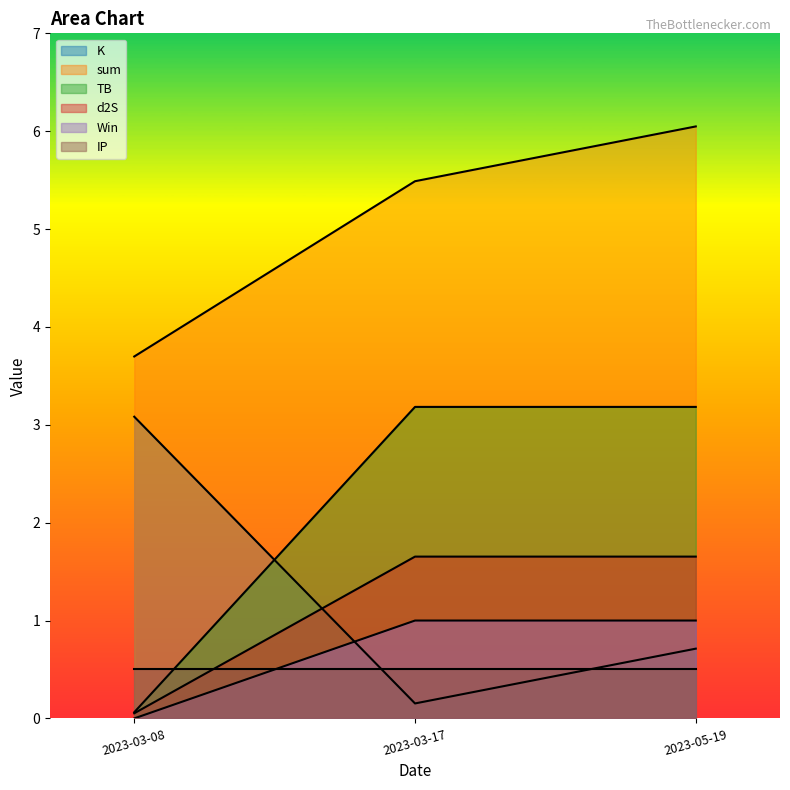

At which label does d2S reach its peak?

2023-03-17